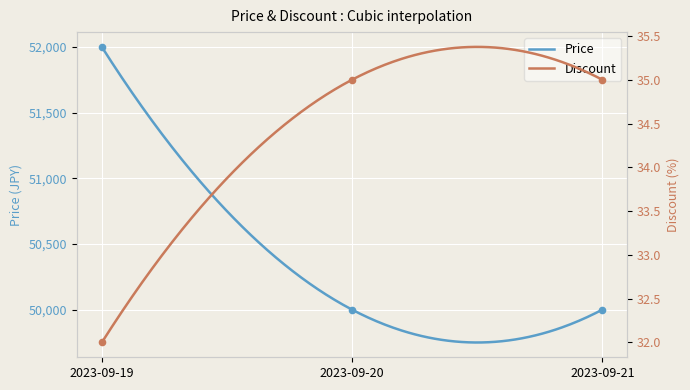

What are all the series names shown in the legend?

Price, Discount